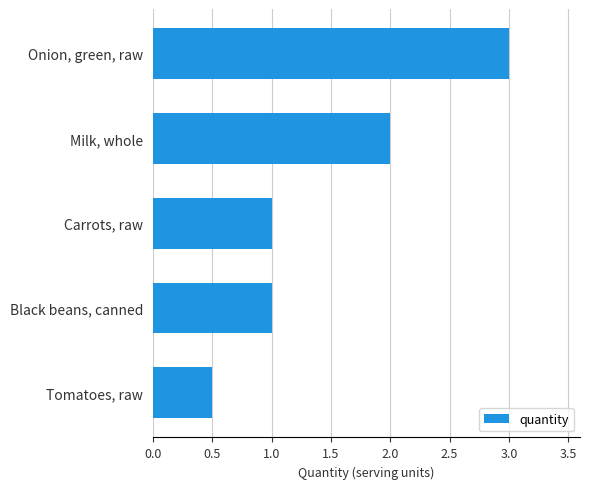

Read the value at Onion, green, raw.

3.0